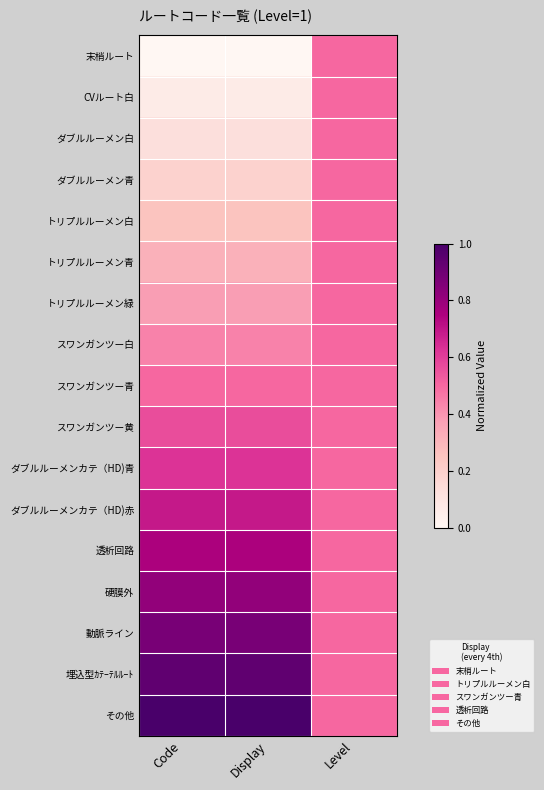

At Code, list the series in order from largest to smallest.

その他, 埋込型ｶﾃｰﾃﾙﾙｰﾄ, 動脈ライン, 硬膜外, 透析回路, ダブルルーメンカテ（HD)赤, ダブルルーメンカテ（HD)青, スワンガンツー黄, スワンガンツー青, スワンガンツー白, トリプルルーメン緑, トリプルルーメン青, トリプルルーメン白, ダブルルーメン青, ダブルルーメン白, CVルート白, 末梢ルート